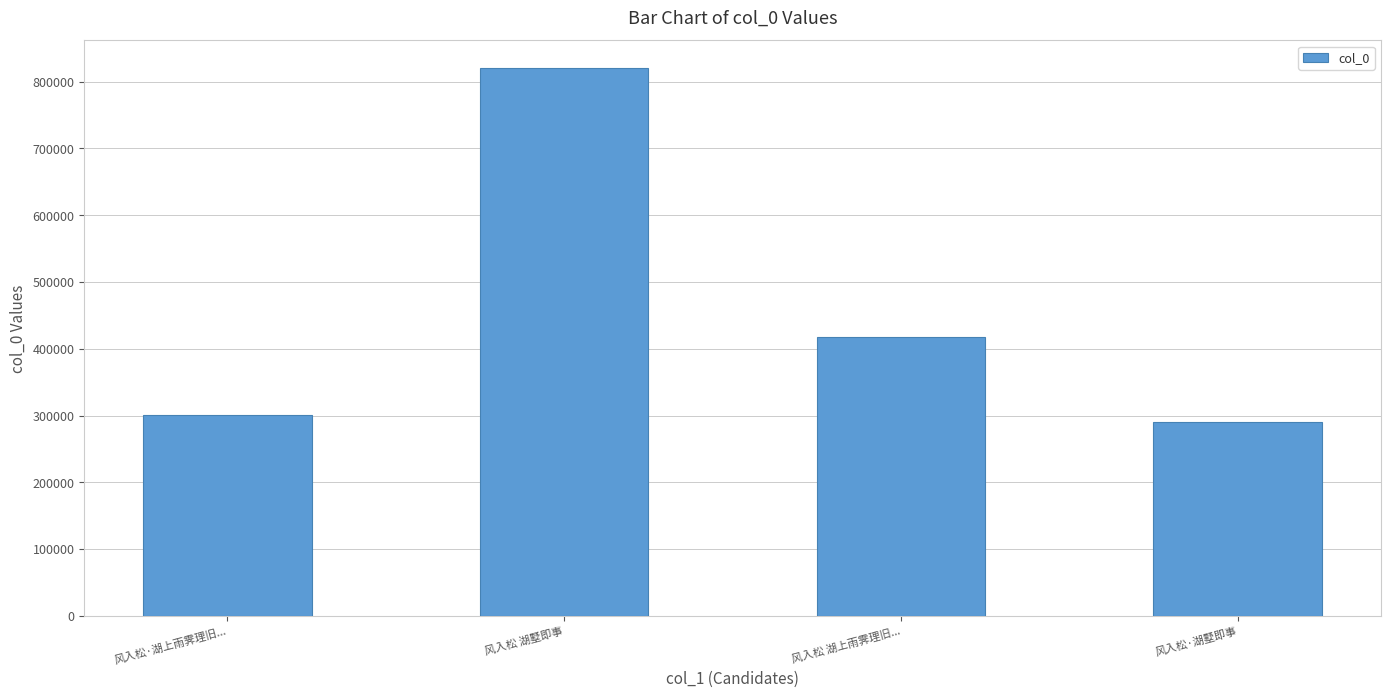

How many data points are less than 417615?

2